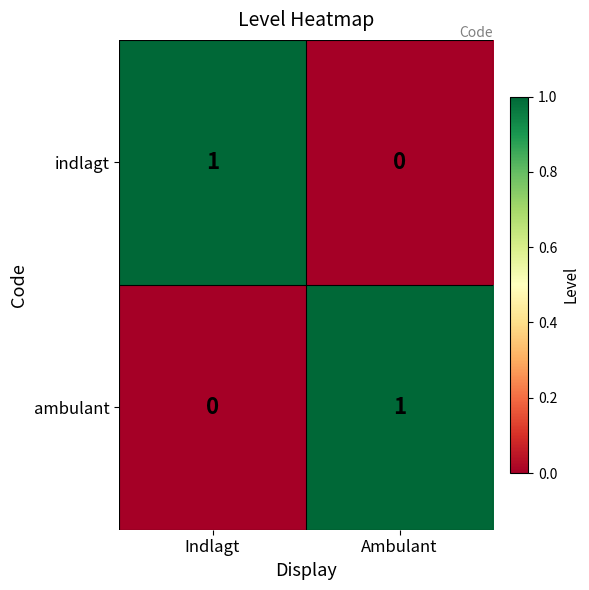

What is the total value across all series at Indlagt?

1